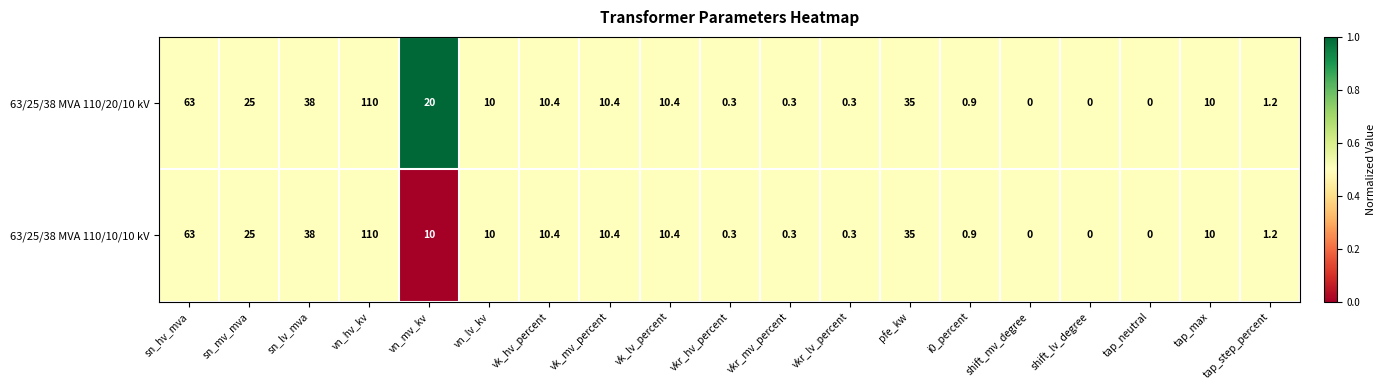

Which series has the largest total across all categories?

63/25/38 MVA 110/20/10 kV